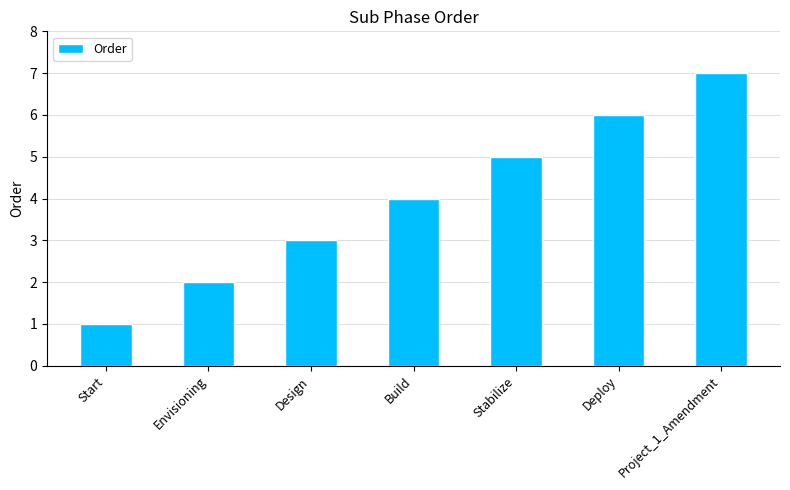

What is the label of the 4th bar from the left?

Build